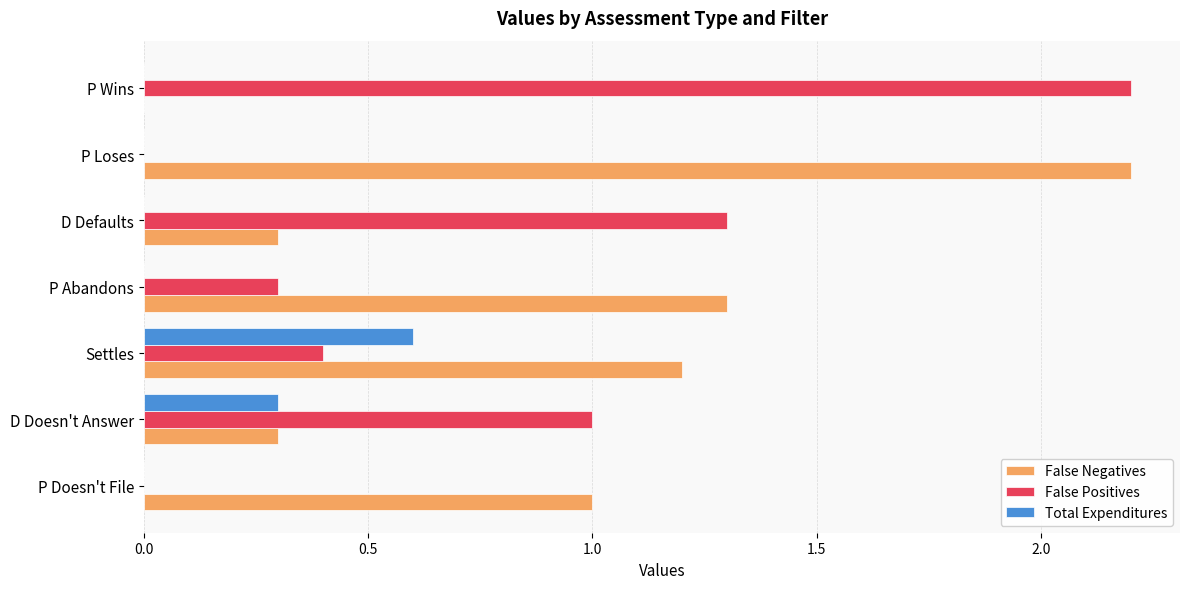

What are all the series names shown in the legend?

False Negatives, False Positives, Total Expenditures